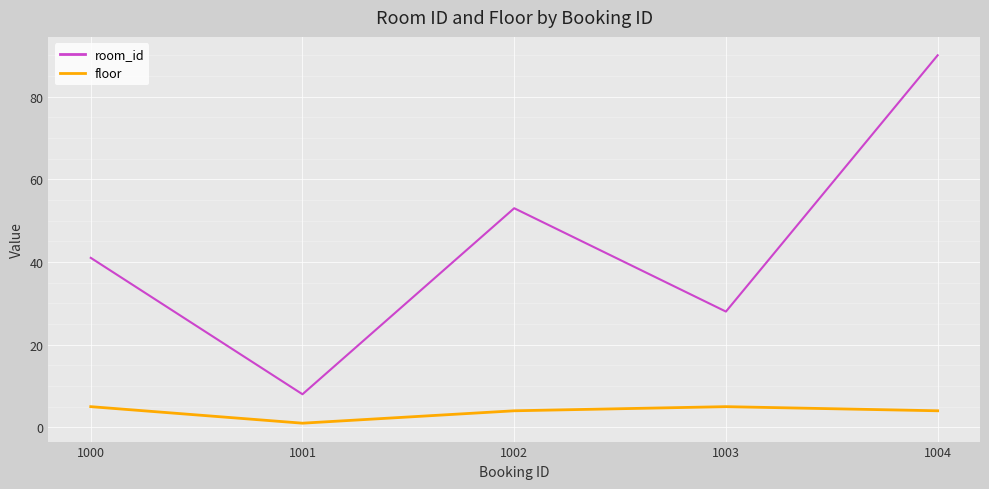

True or false: floor has a value of 4 at 1002.

True